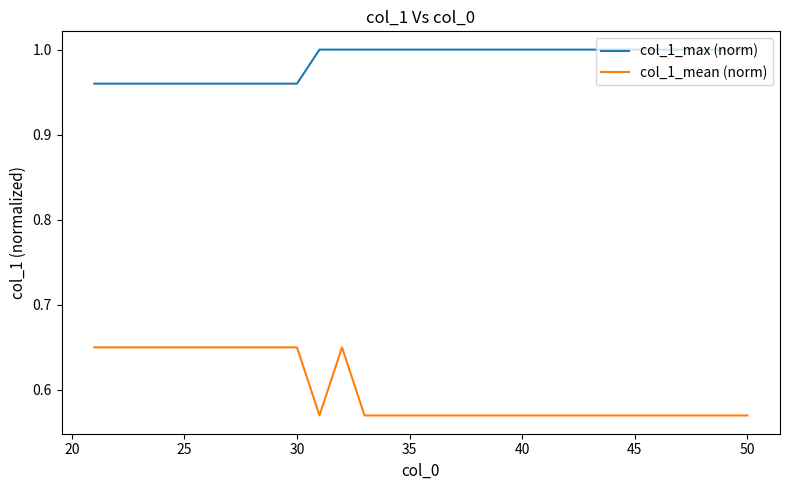

List the series in order of their peak value, lowest first.

col_1_mean (norm), col_1_max (norm)